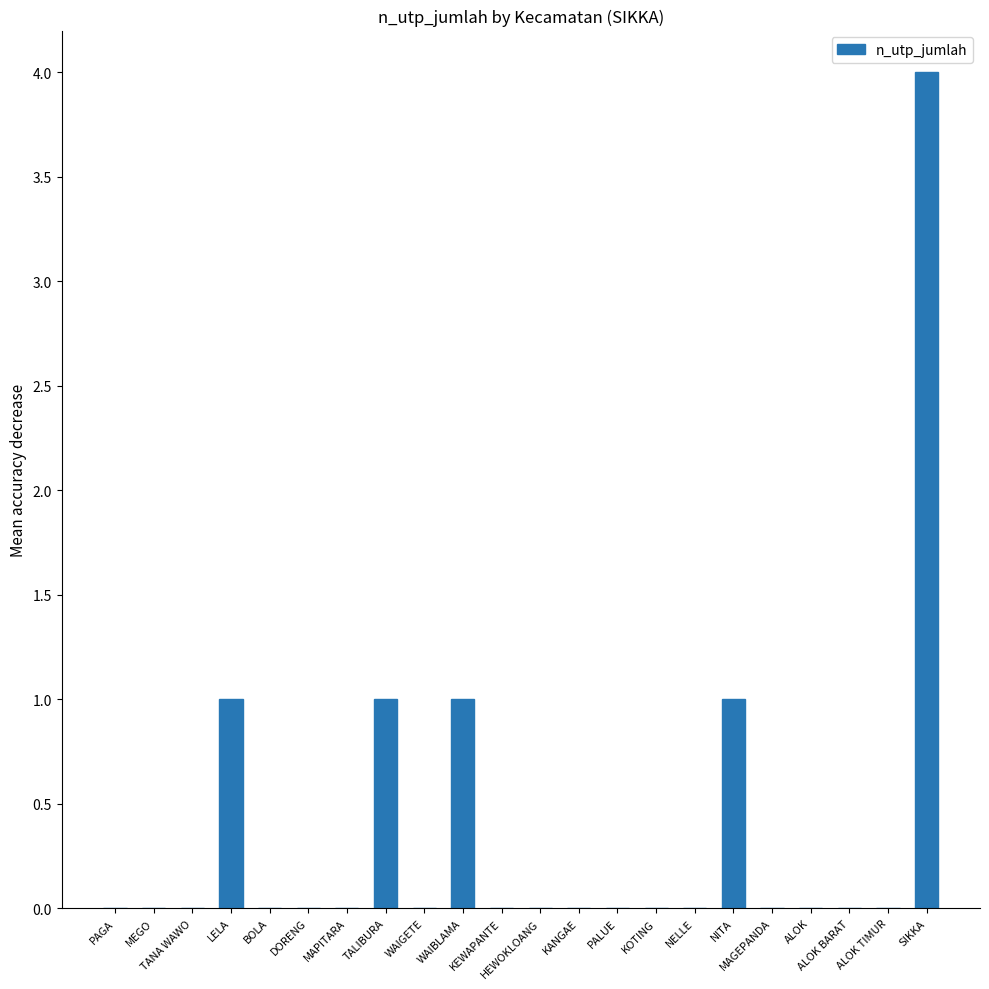

Reading left to right, transcribe all the data shown in this chart.

PAGA=0	MEGO=0	TANA WAWO=0	LELA=1	BOLA=0	DORENG=0	MAPITARA=0	TALIBURA=1	WAIGETE=0	WAIBLAMA=1	KEWAPANTE=0	HEWOKLOANG=0	KANGAE=0	PALUE=0	KOTING=0	NELLE=0	NITA=1	MAGEPANDA=0	ALOK=0	ALOK BARAT=0	ALOK TIMUR=0	SIKKA=4